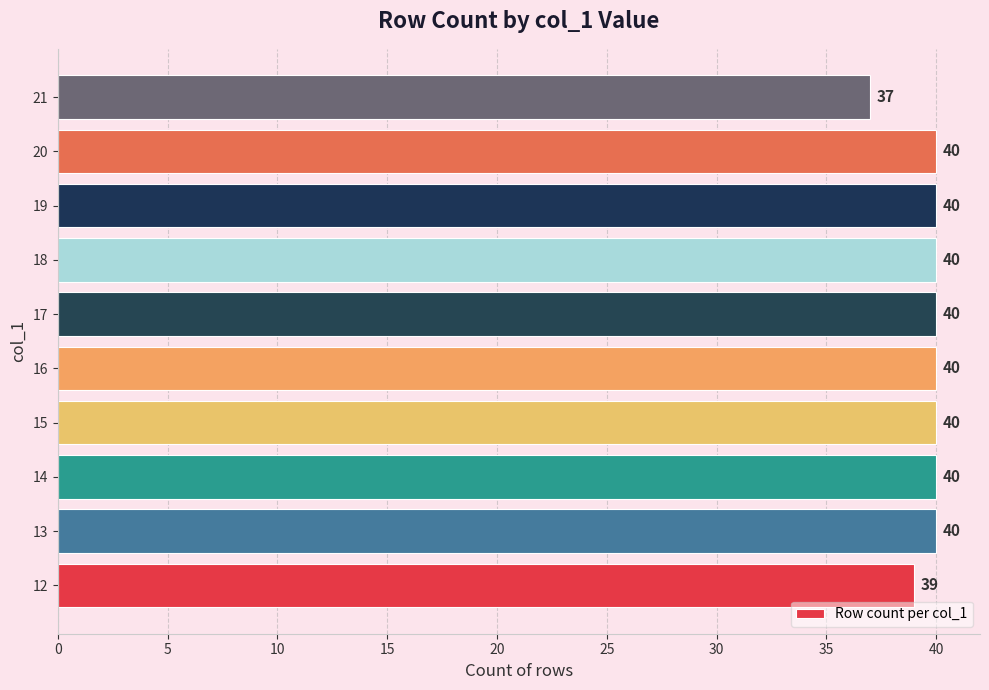

How many data points are less than 40?

2